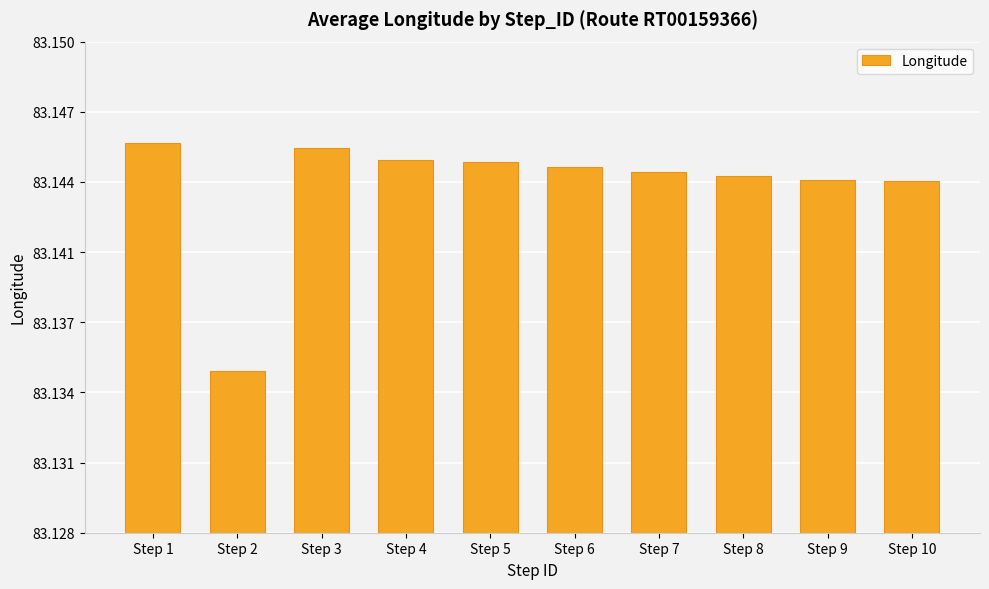

The value at Step 3 is 29.4. True or false?

False